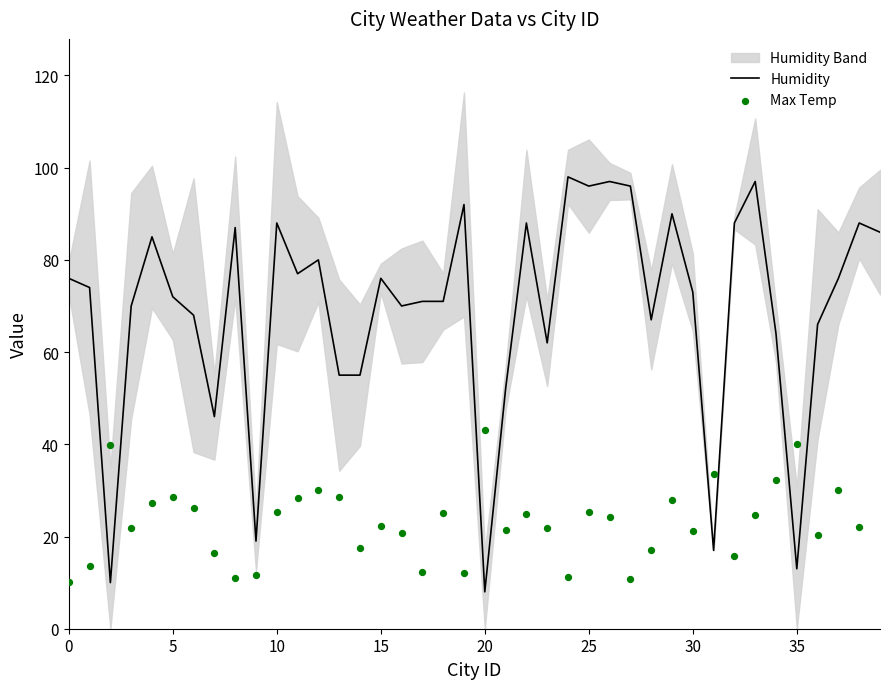

Which series has the largest total across all categories?

Humidity